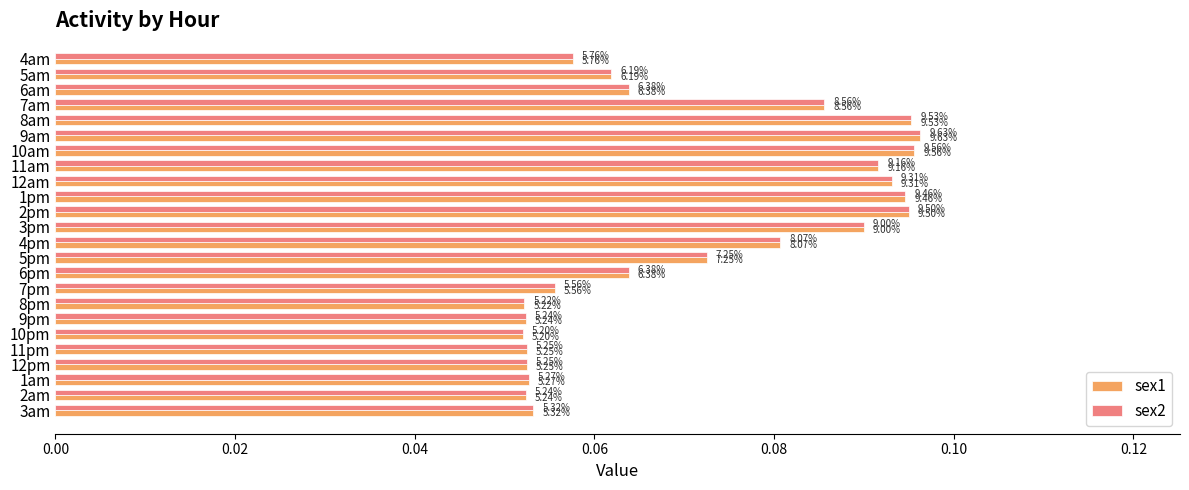

At how many categories does at least one series exceed 0?

24